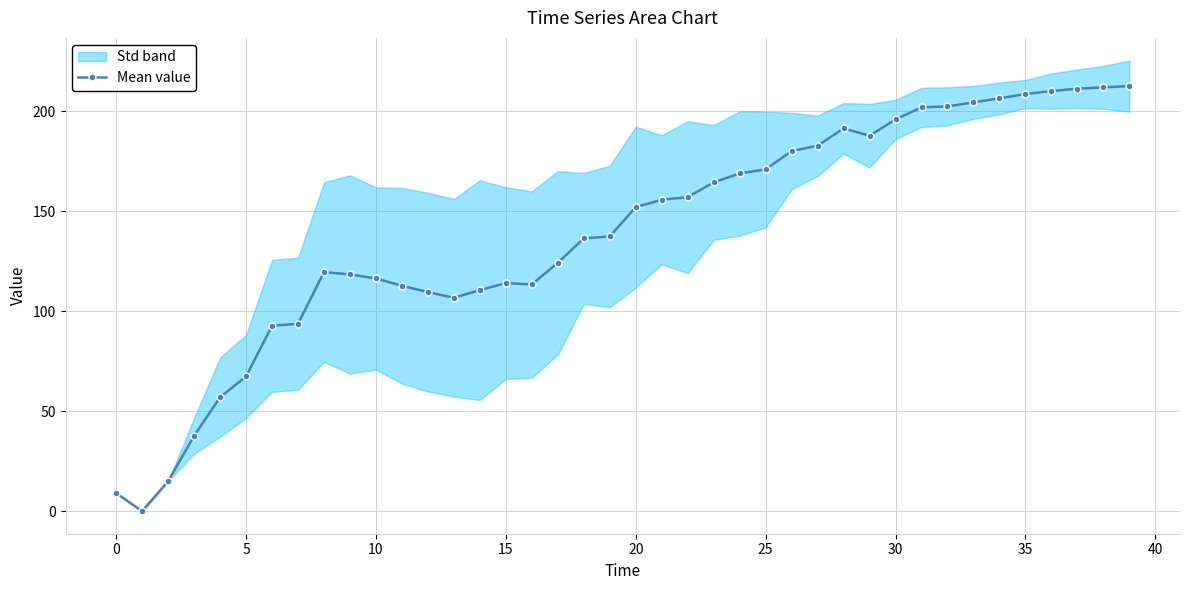

True or false: Mean value has more than 1 points higher than both neighbors.

True